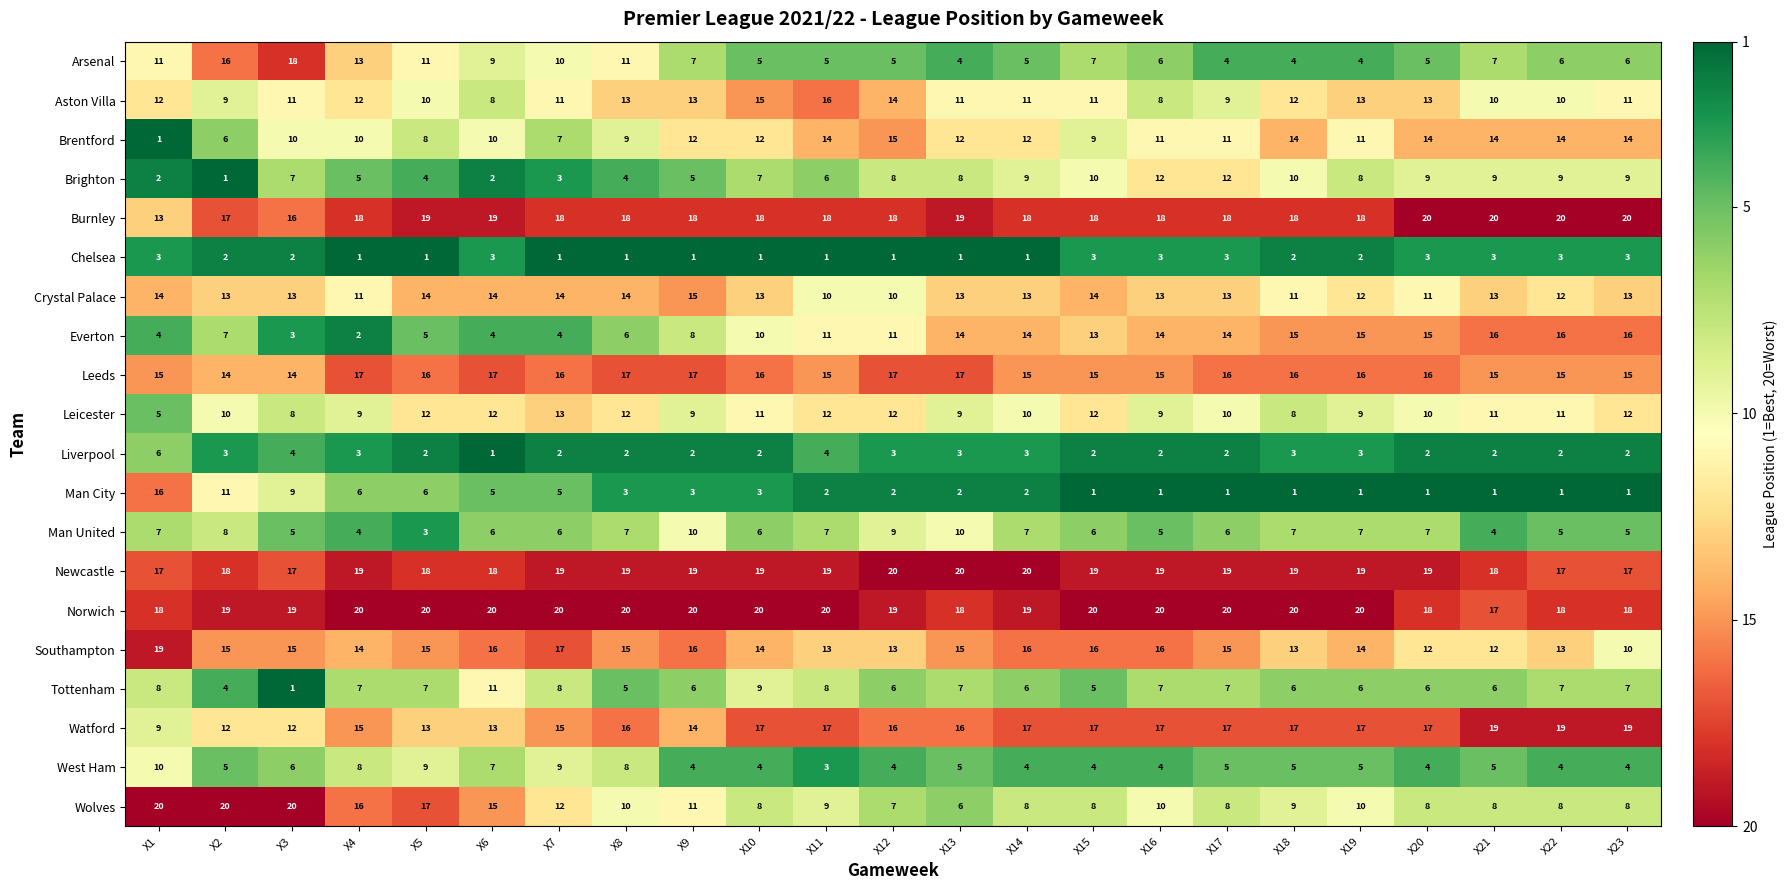

The value of West Ham at X2 is 5. True or false?

True